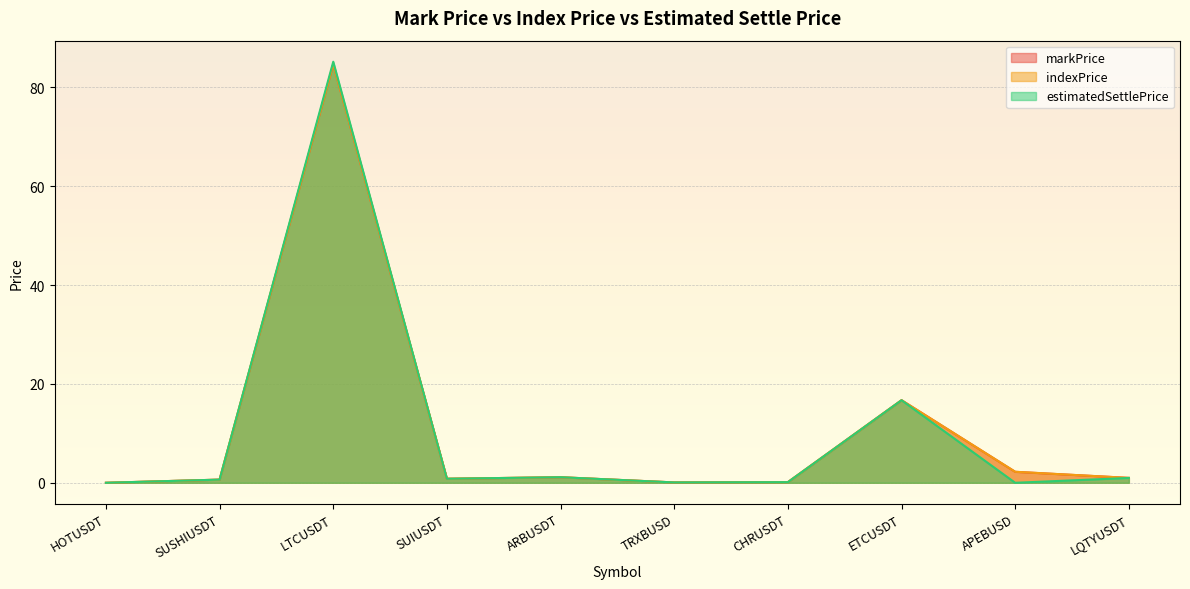

How many lines are shown in the chart?

3